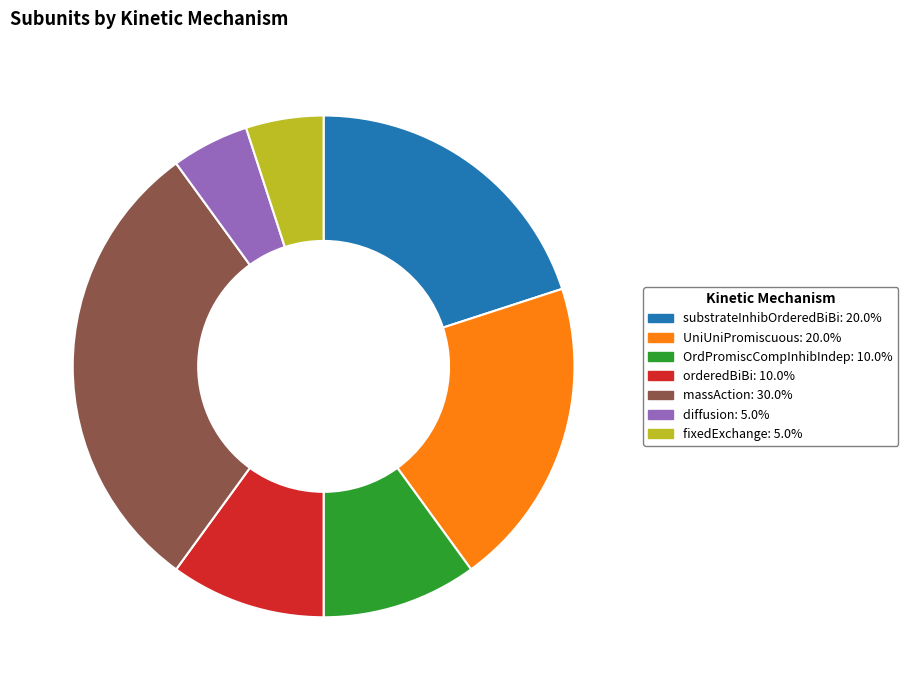

How many segments does this pie chart have?

7